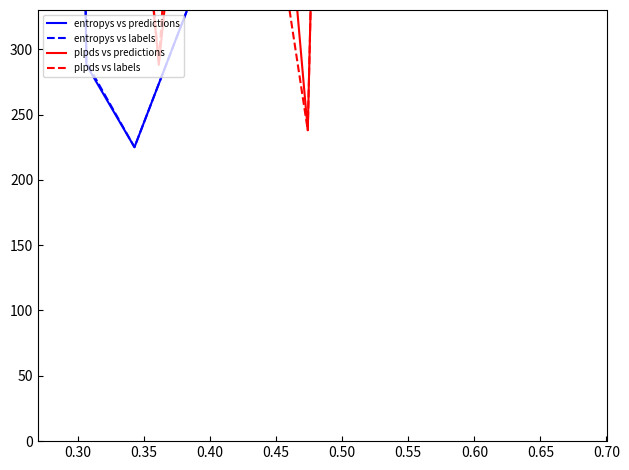

How many values in the entropys vs labels series are below 582?

20